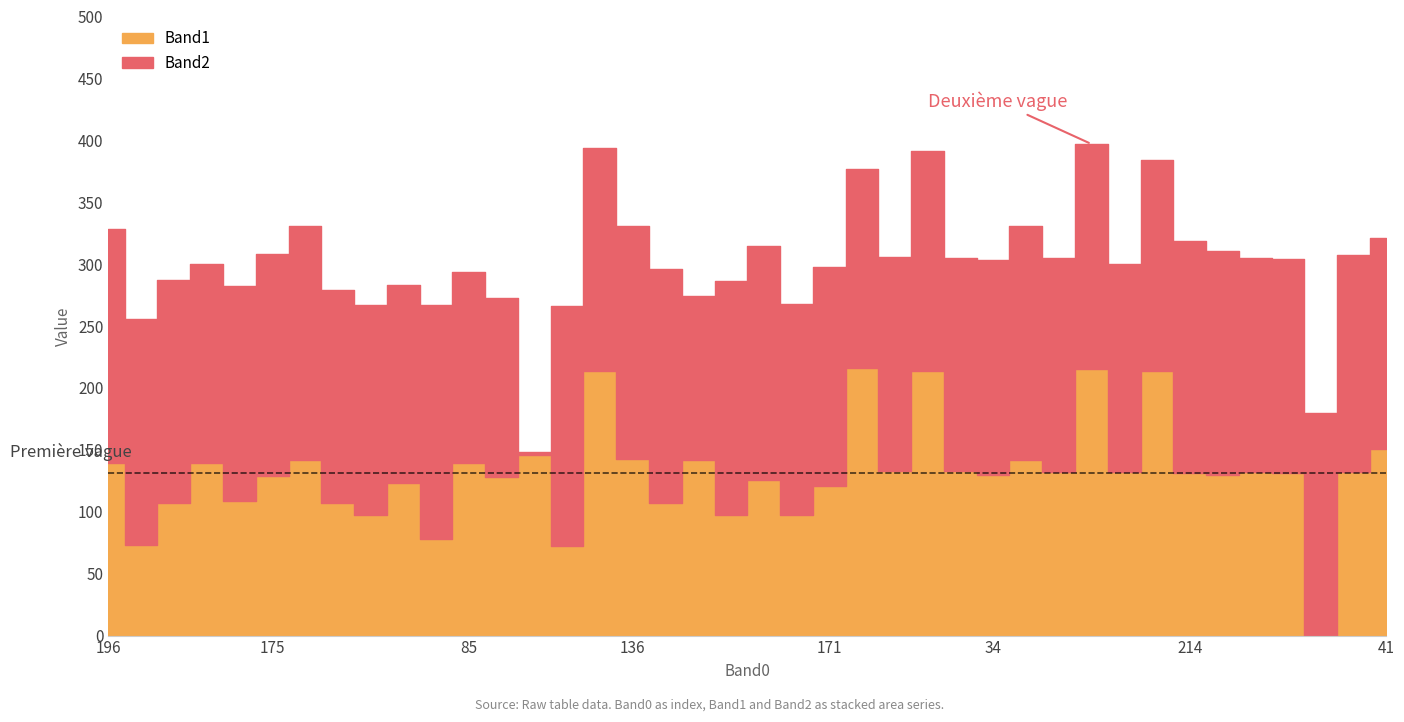

List the series in order of their overall mean, highest first.

Band2, Band1